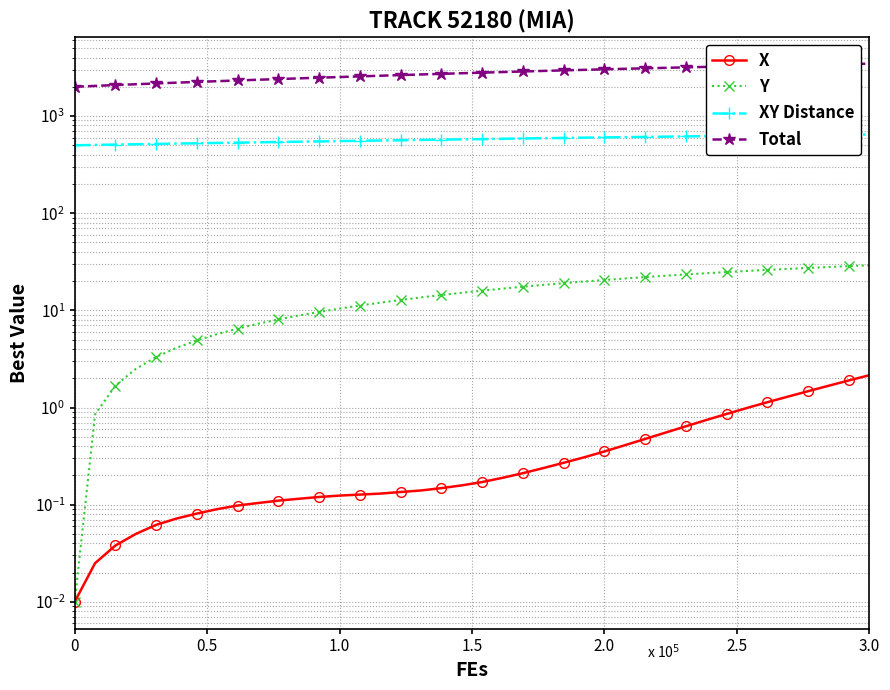

What is the maximum value for Y?

29.1